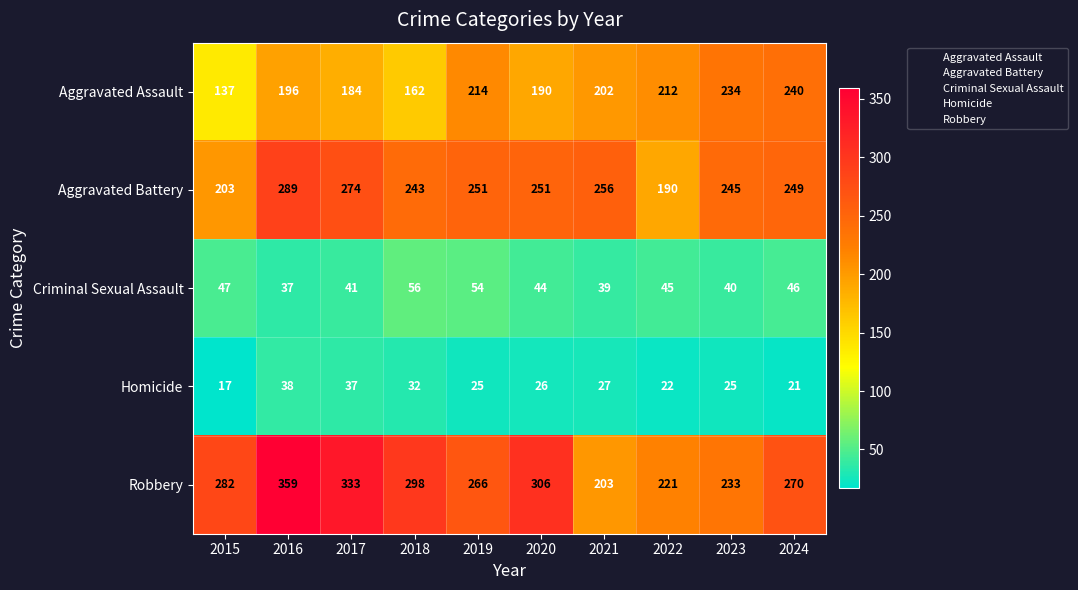

What is the total value across all series at 2021?

727